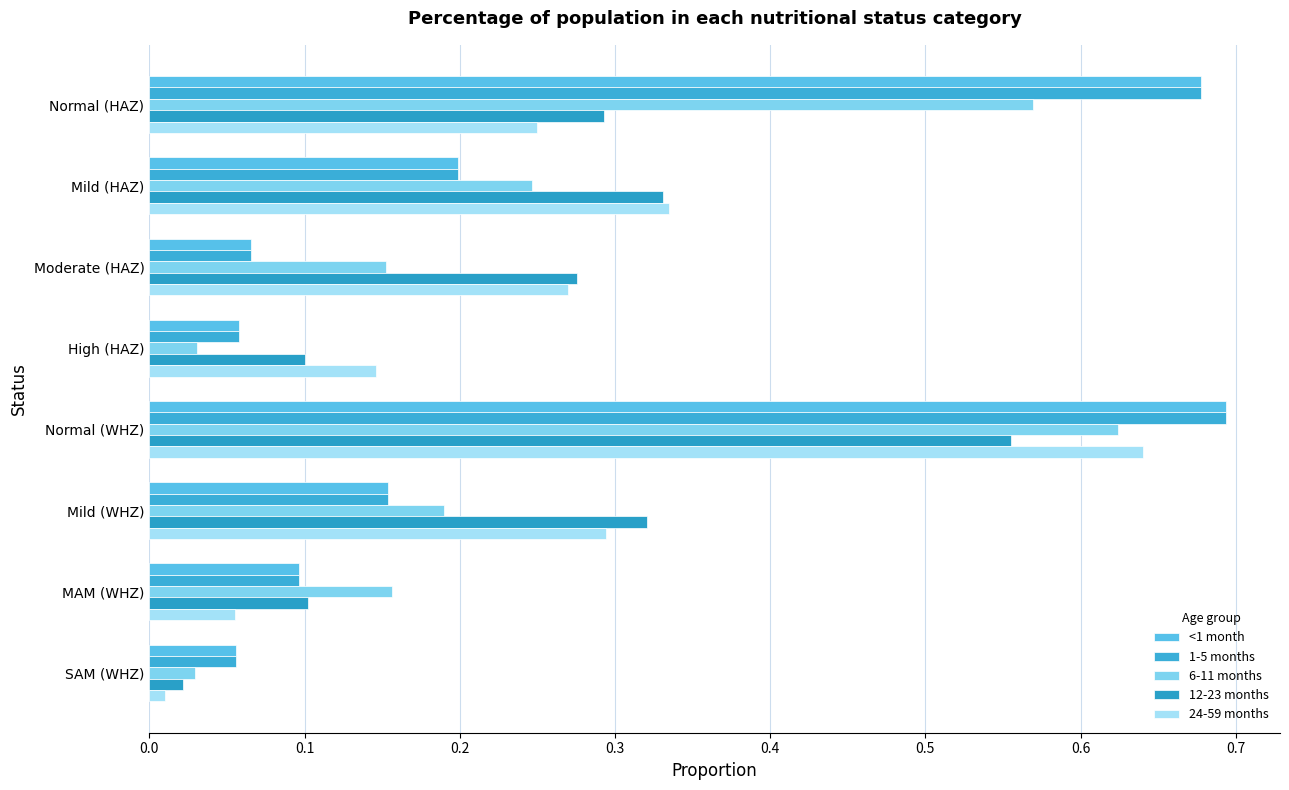

How many categories are shown in the chart?

8